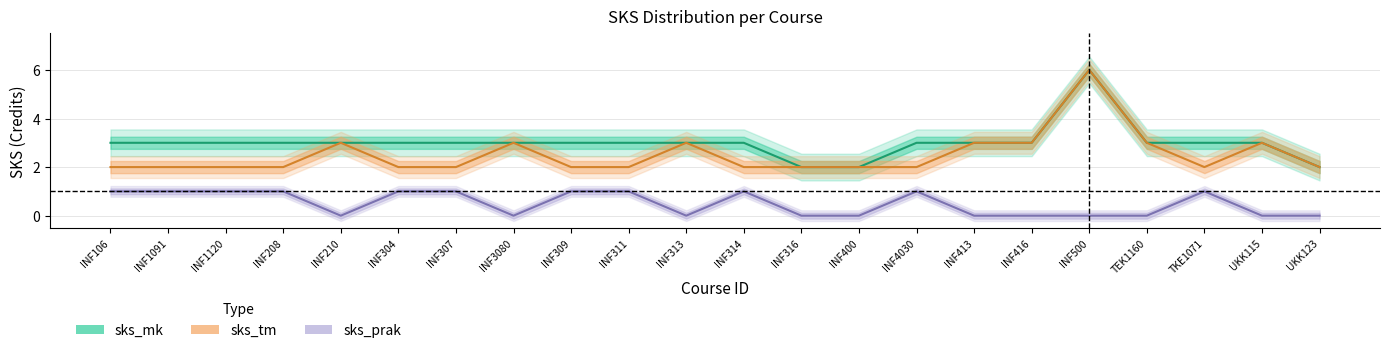

How many data points in sks_prak are less than 1?

11